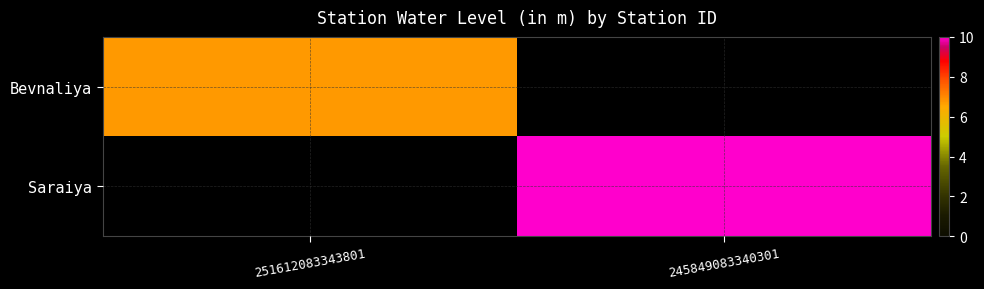

The Saraiya series shows 10.0 at 245849083340301. True or false?

True